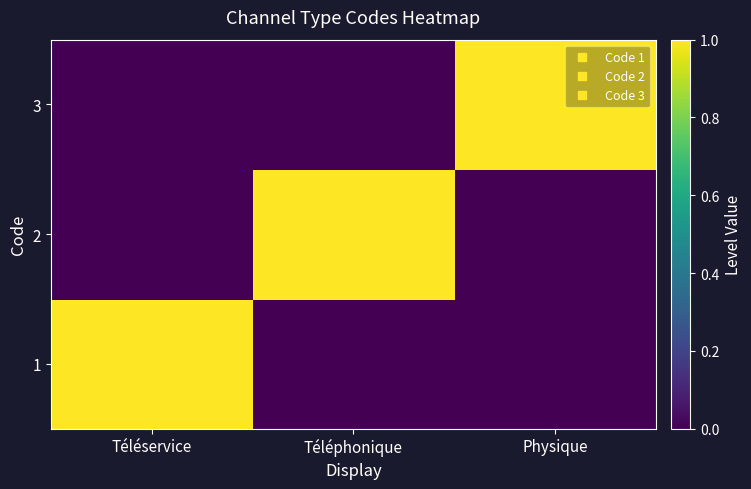

Which label corresponds to the largest value in the chart?

Téléservice